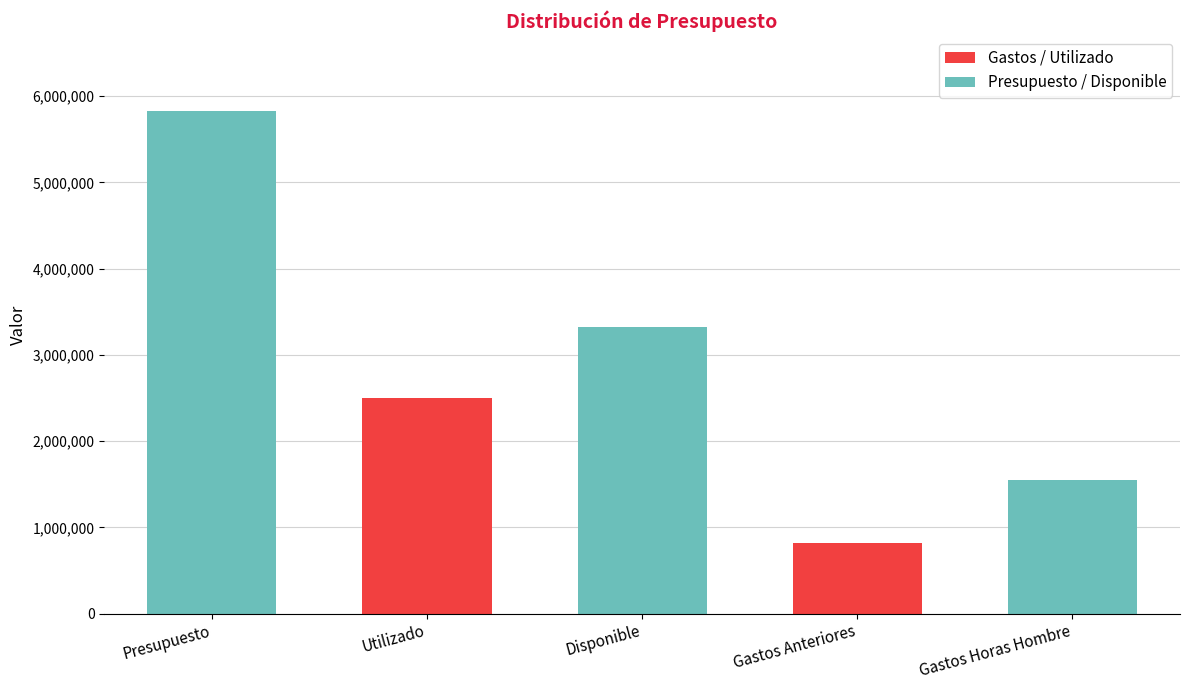

What is the difference between the values at Disponible and Gastos Anteriores?

2500073.5